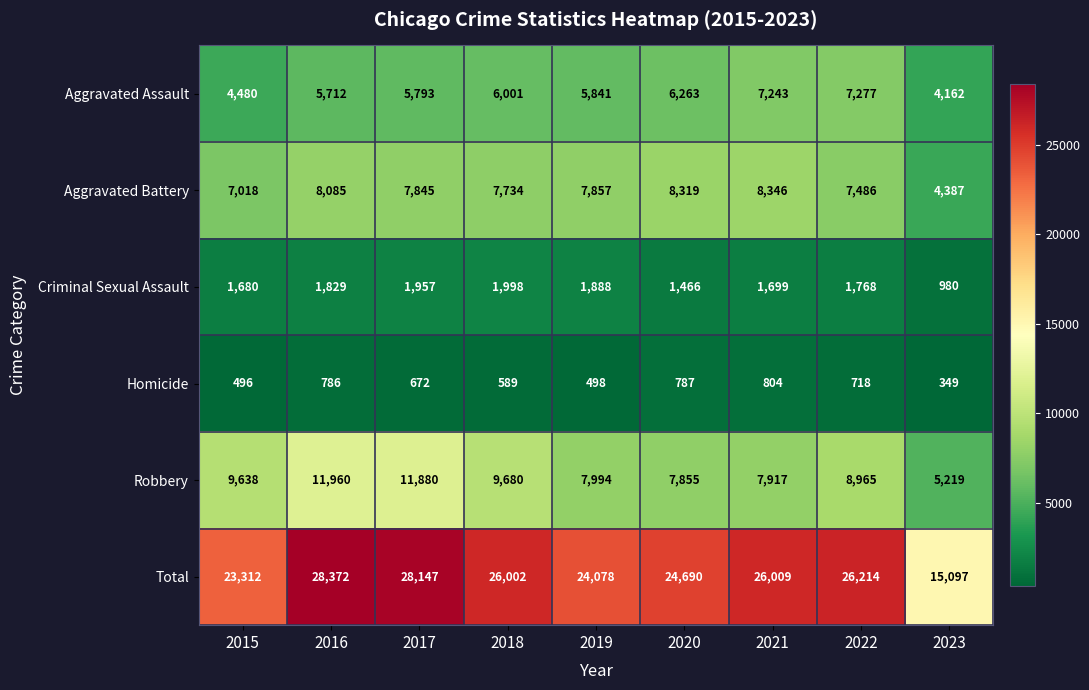

Which label corresponds to the smallest value in the chart?

2023